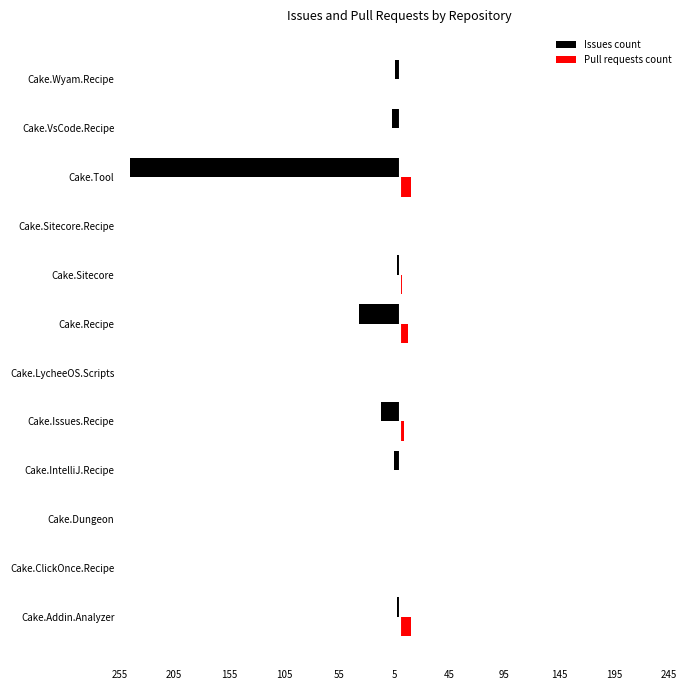

Rank the series by their average value, from lowest to highest.

Issues count, Pull requests count